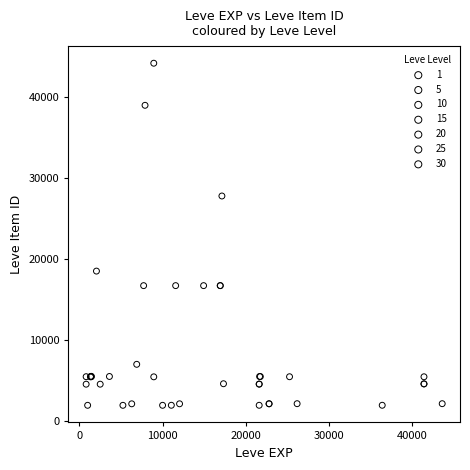

Which series has the largest Y range (max minus min)?

10